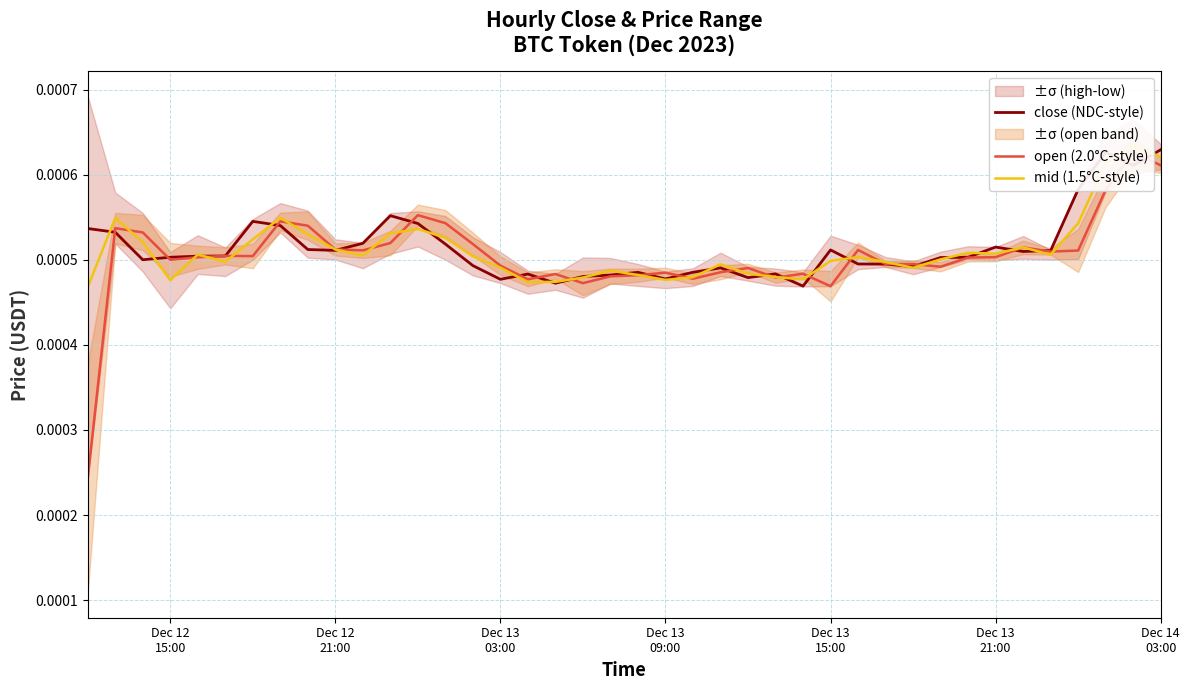

The value of close (NDC-style) at Dec 13 03:00 is 0.0. True or false?

False